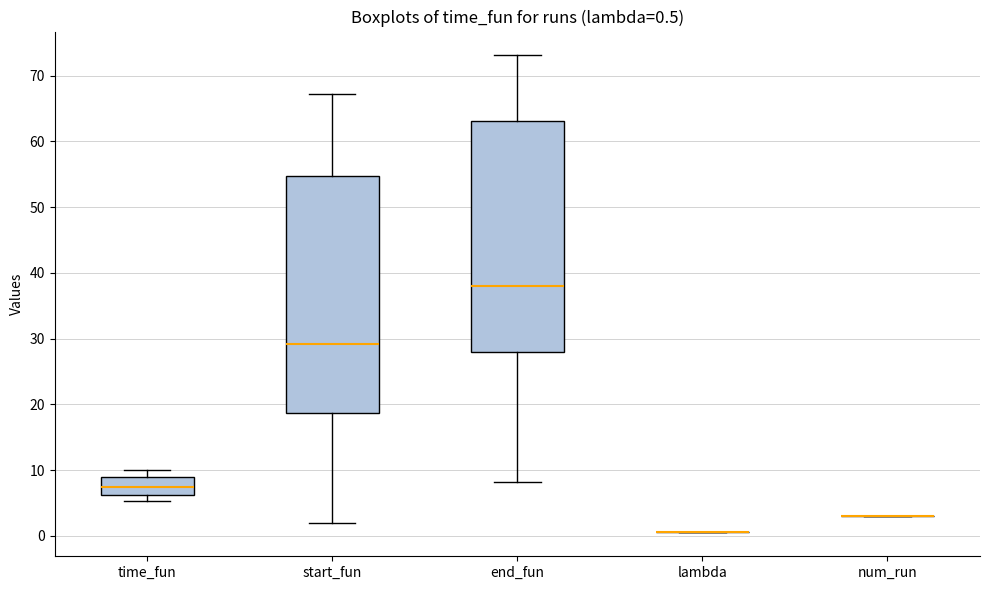

Comparing the boxes themselves (not the whiskers), which one is the tallest?

start_fun